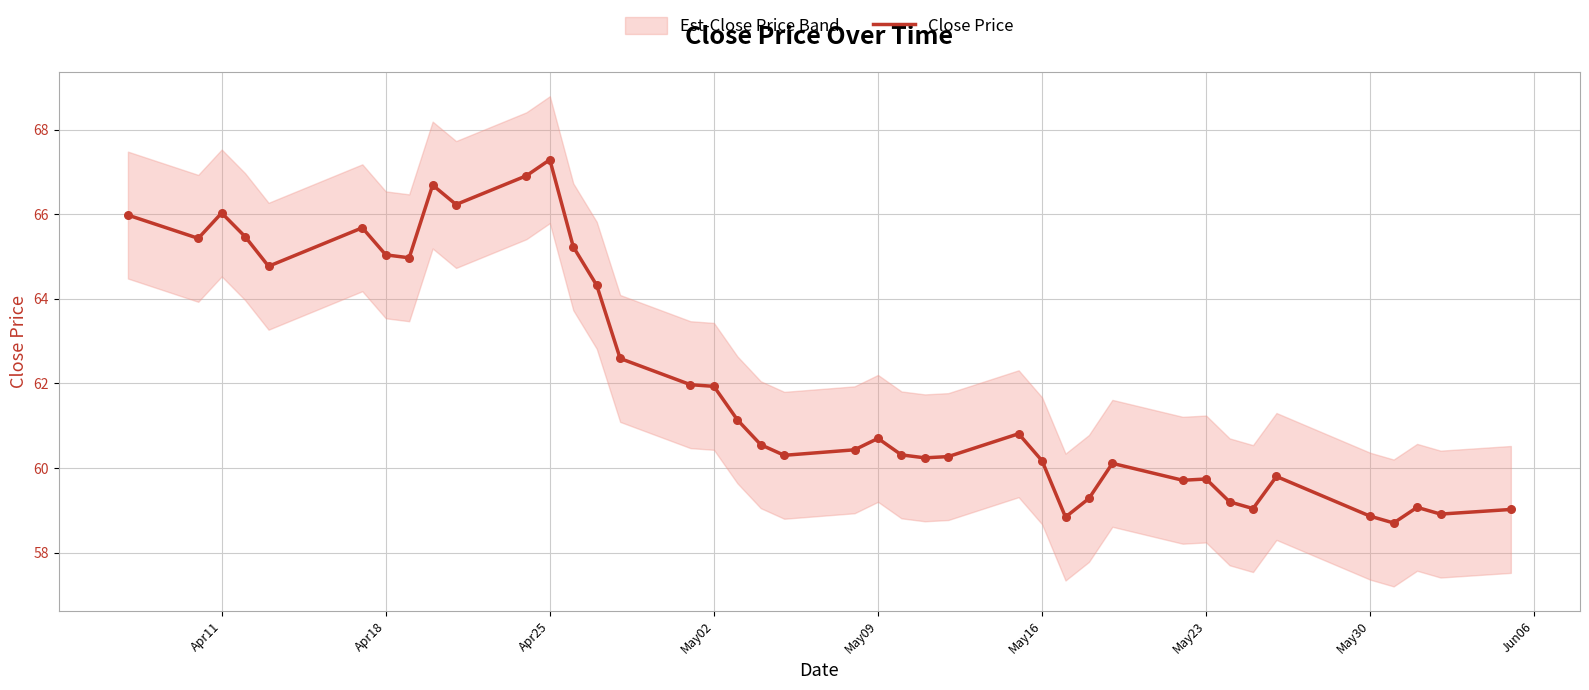

What is the maximum value for Close Price?

67.3